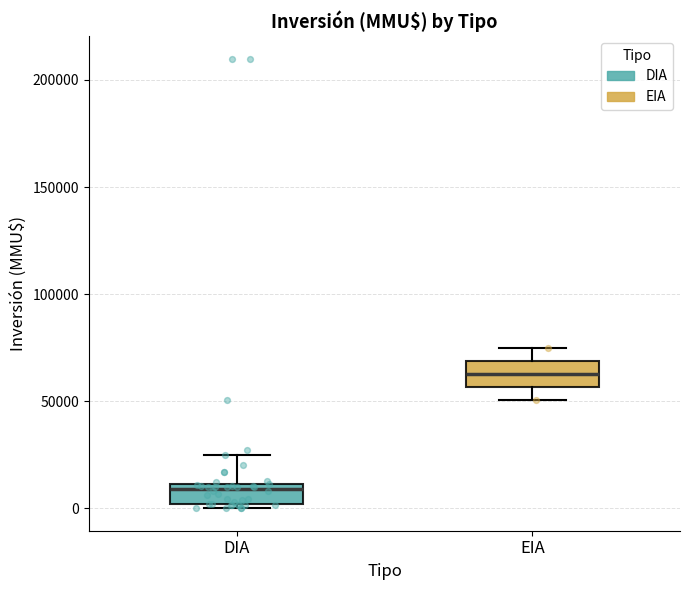

Reading left to right, read every box against the y-axis: the position of its median line, the range the box covers, and the ends of its whiskers. The values are not printed on the chart, so give them approximately, as read against the axis.

DIA: median 10000 (just below the box's upper edge), box 0 to 10000, whiskers 0 (just below the box's lower edge) to 25000
EIA: median 65000, box 55000 to 70000, whiskers 50000 to 75000